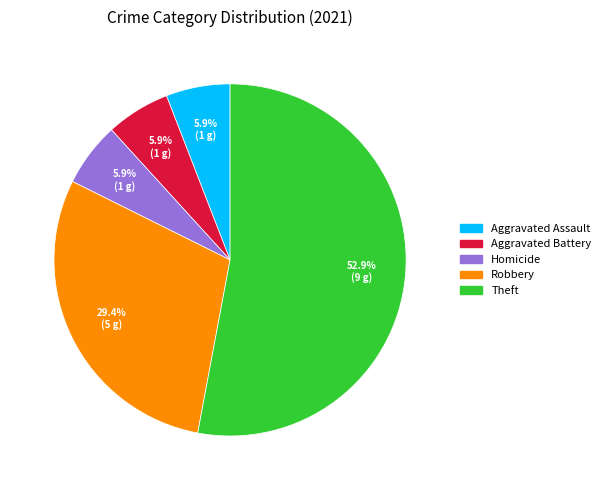

What is the majority slice?

Theft